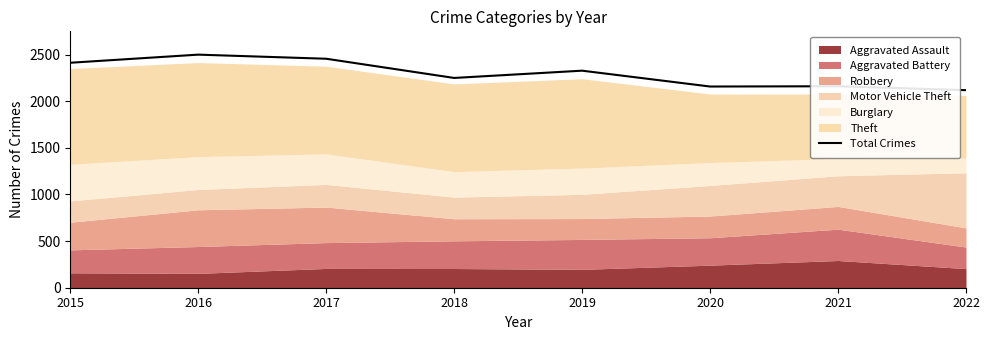

List the labels in order of value, largest first.

2016, 2017, 2015, 2019, 2018, 2021, 2020, 2022